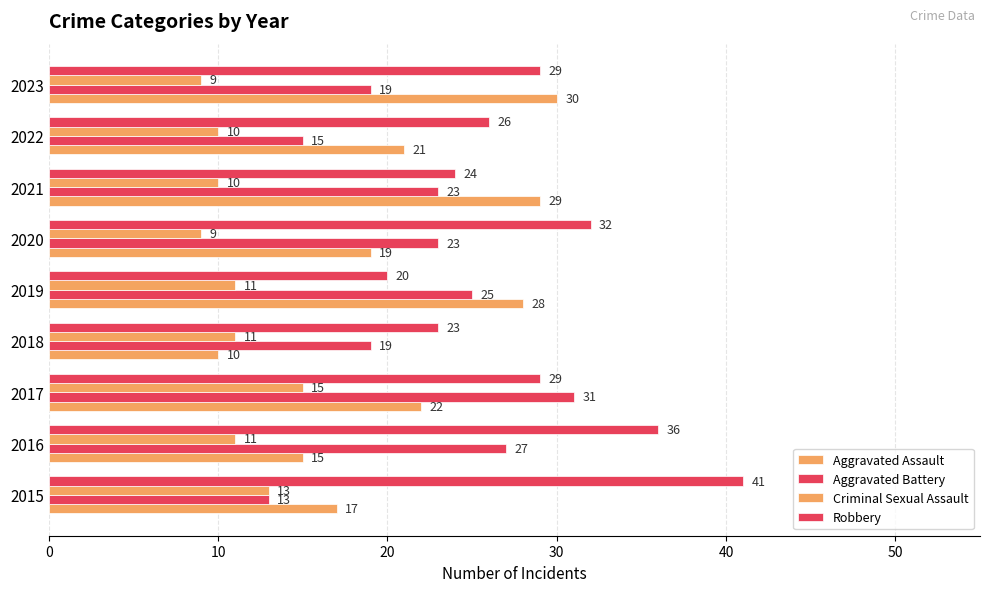

What is the average value of the Robbery series?

29